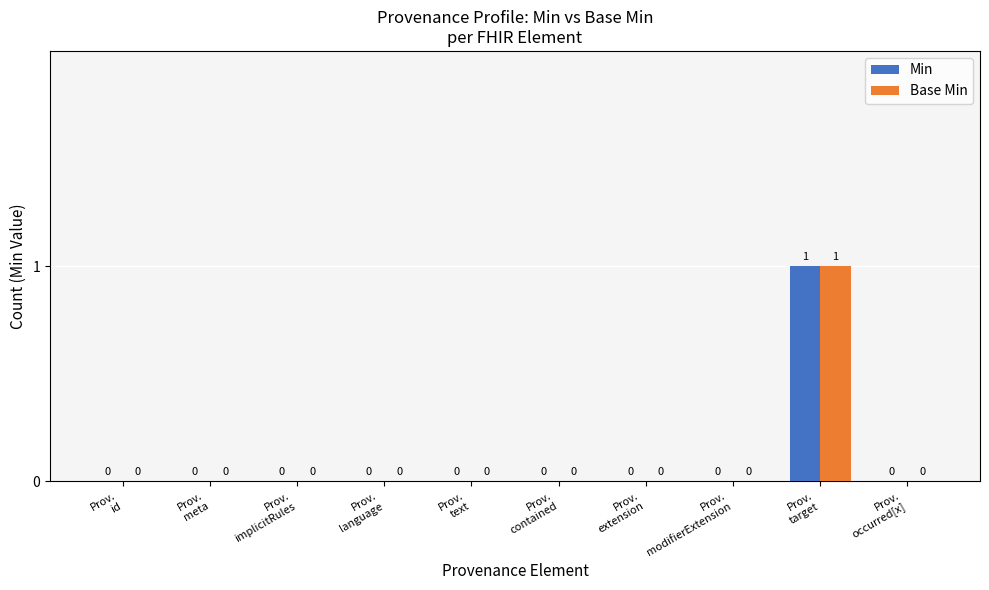

Is it true that Min equals 0 at Prov.
text?

True